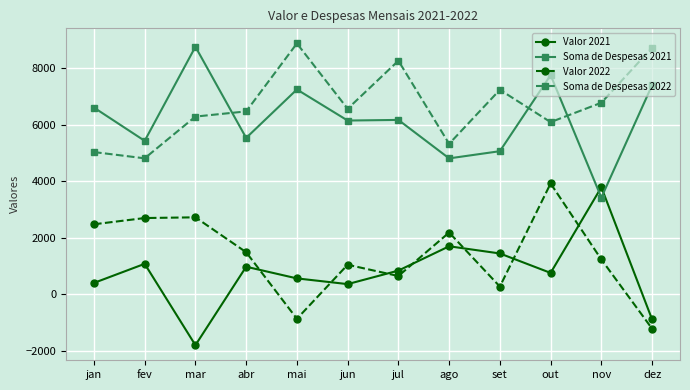

How many data points in Soma de Despesas 2021 are less than 6162?

6